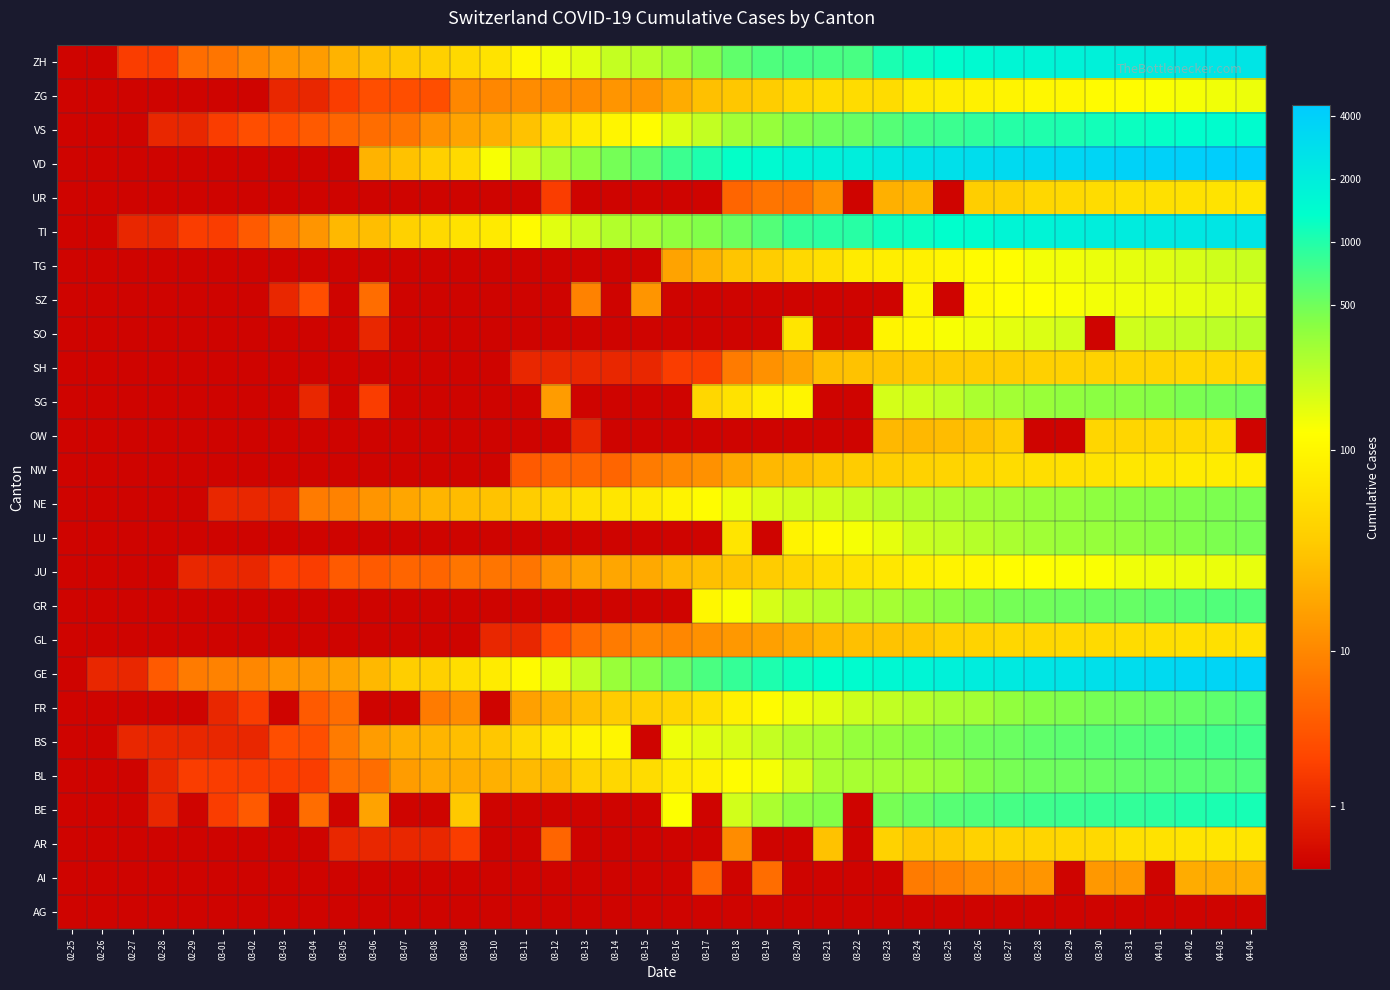

Which series changed the most between 03-07 and 03-27?

BE